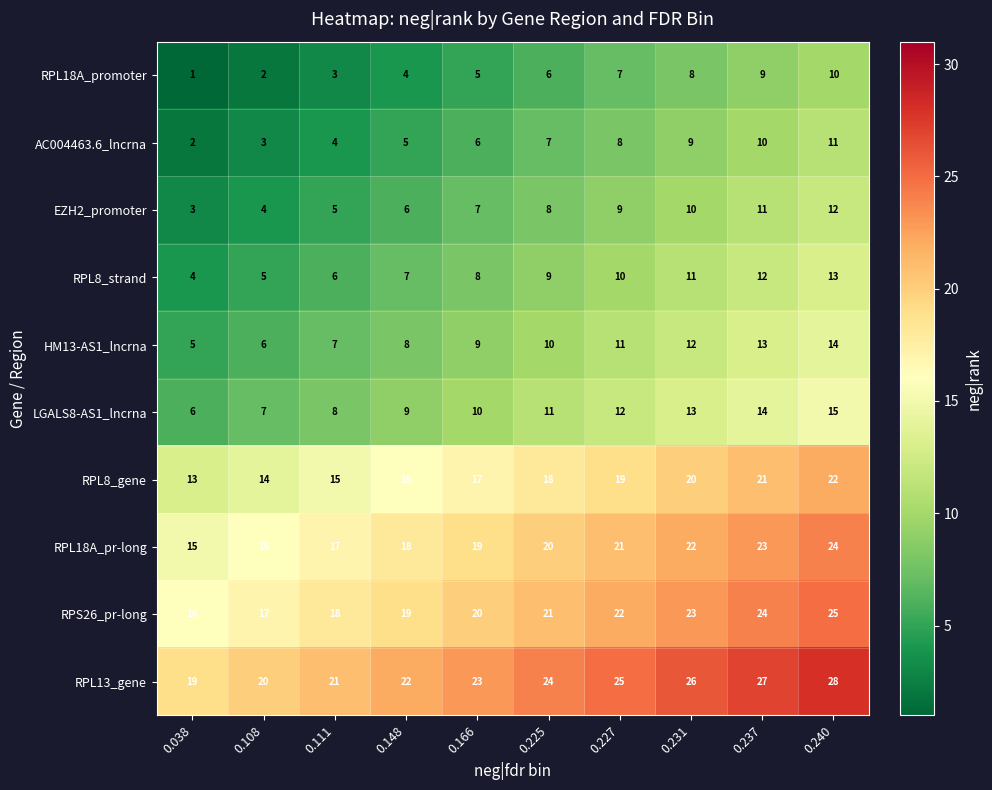

Which category has the lowest value across all series?

0.038